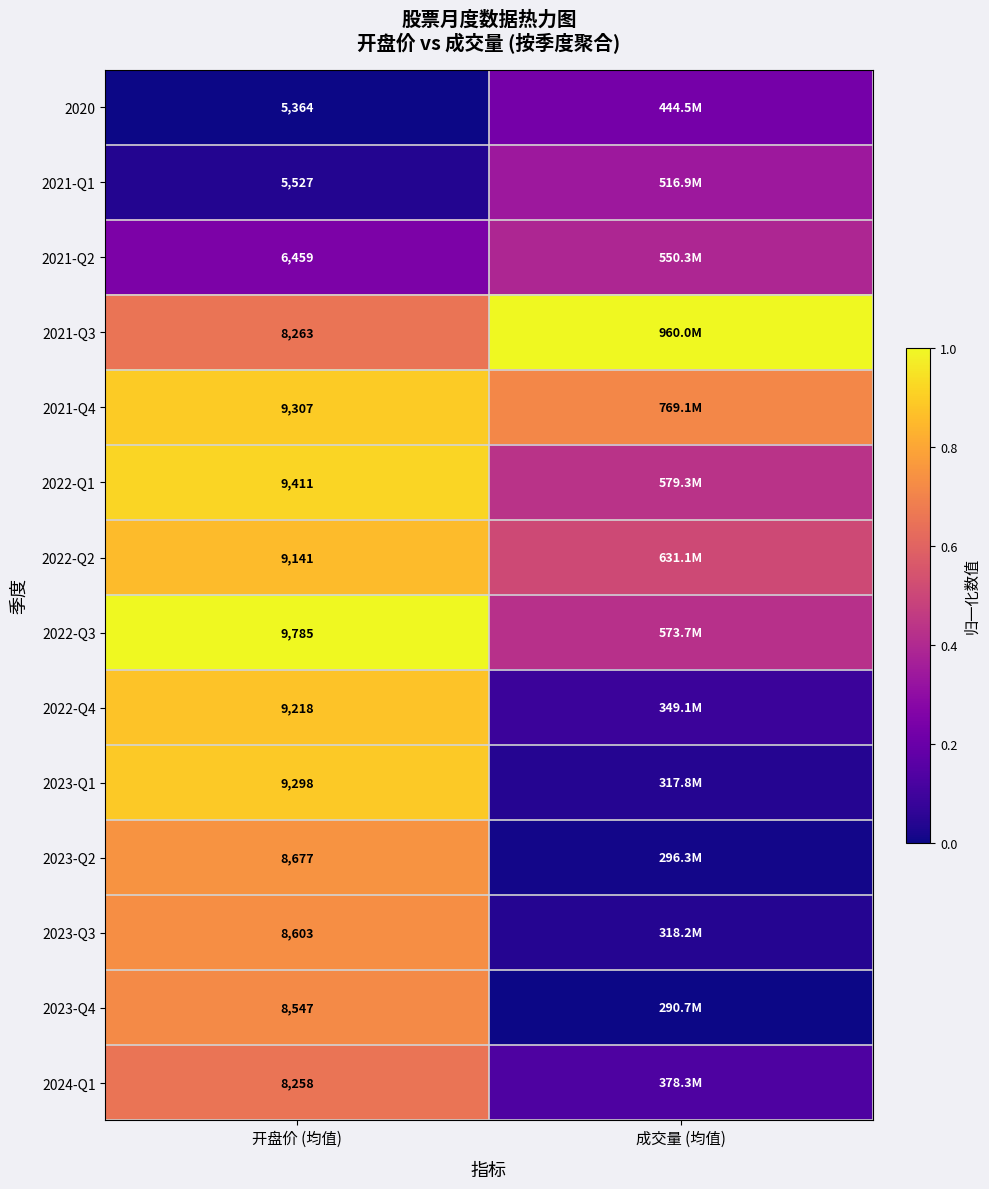

True or false: 2021-Q1 has a value of 0.1 at 开盘价 (均值).

False